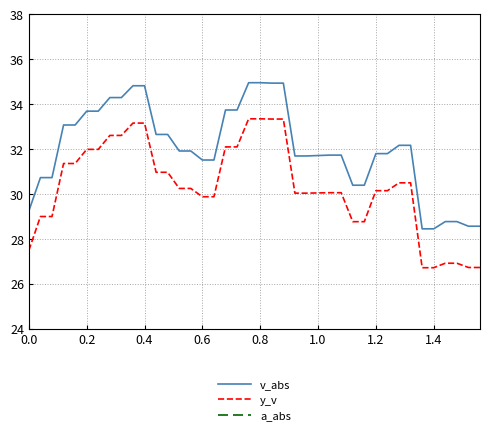

What is the difference between the maximum and minimum values in the y_v series?

6.6